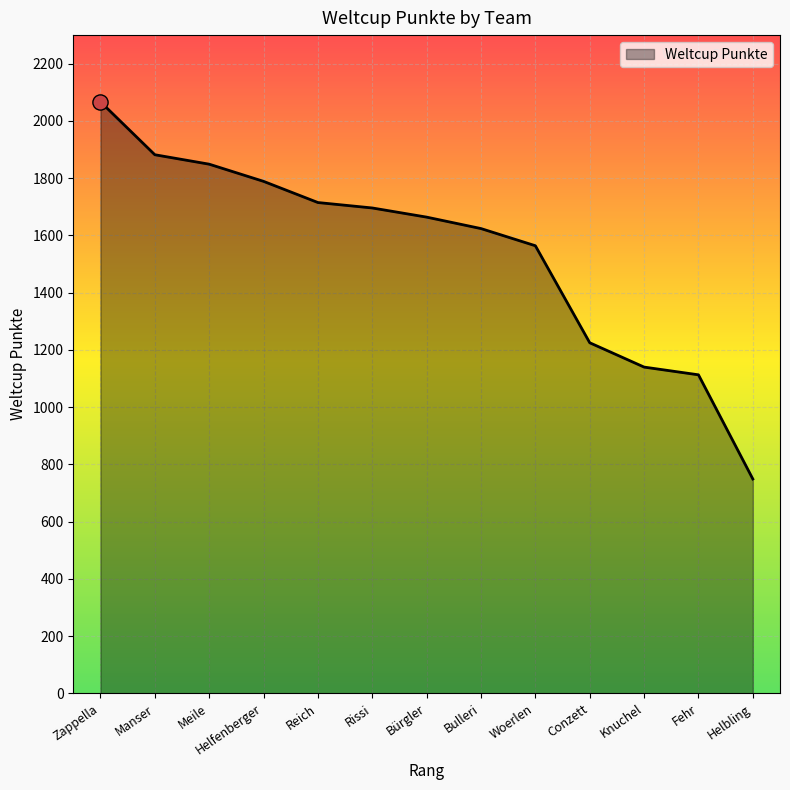

Which has a higher value, Conzett or Reich?

Reich